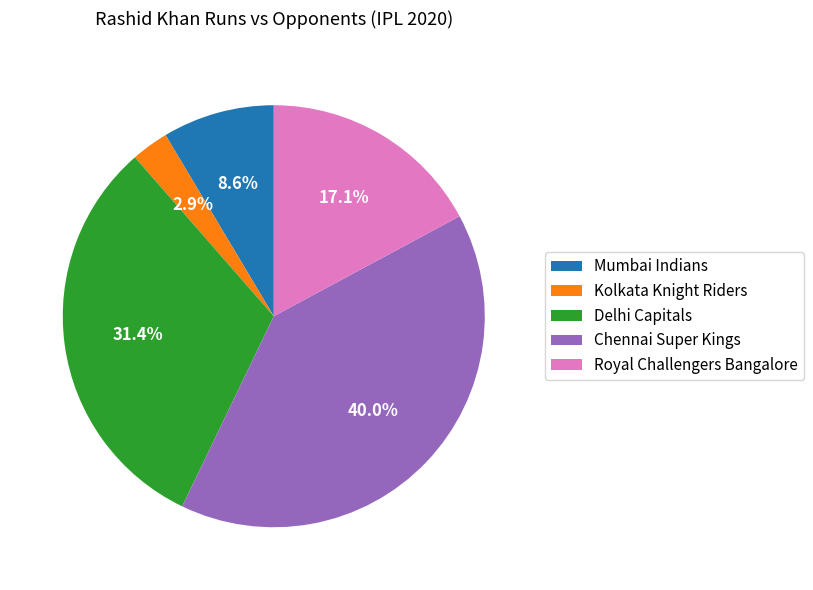

Does Mumbai Indians account for over 50% of the chart?

No